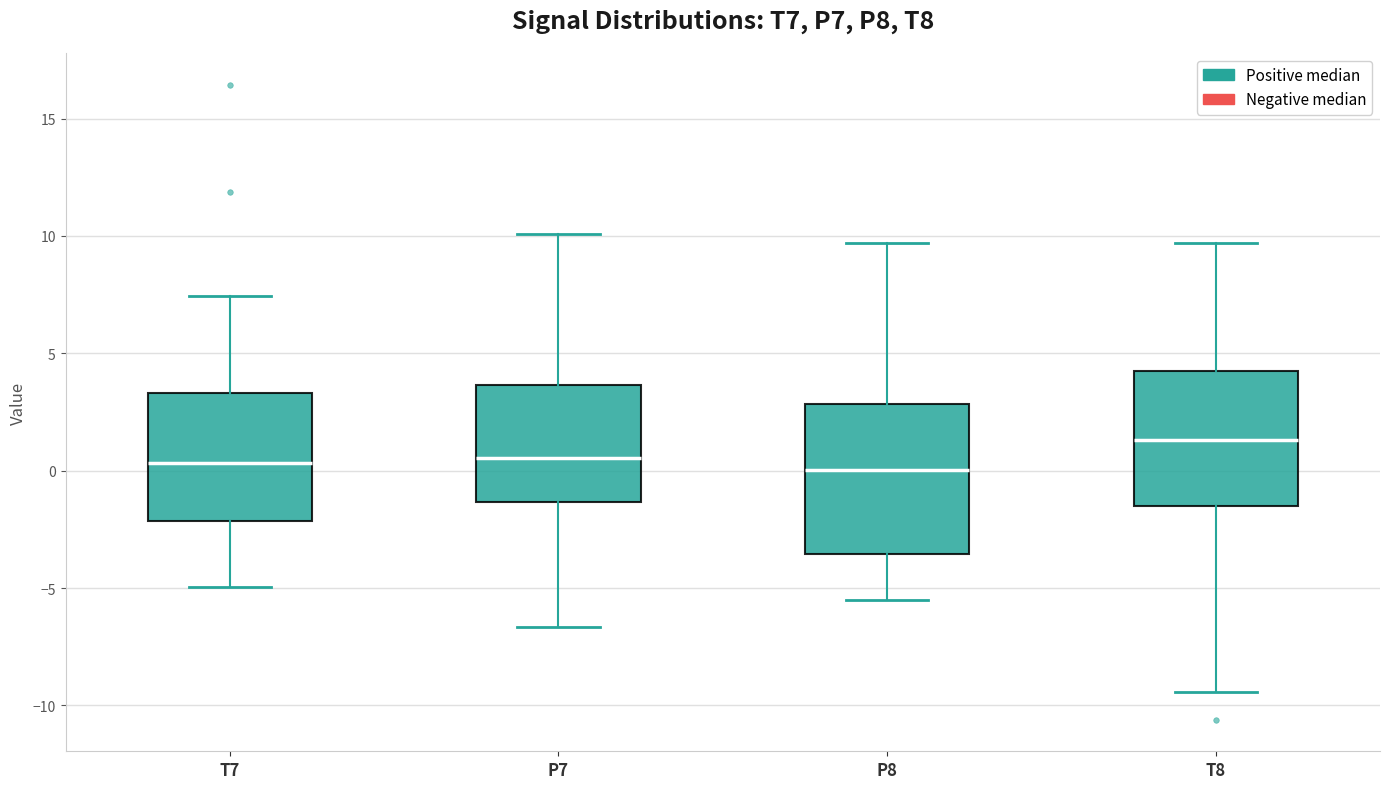

Which box is the tallest, from its lower edge to its upper edge?

P8